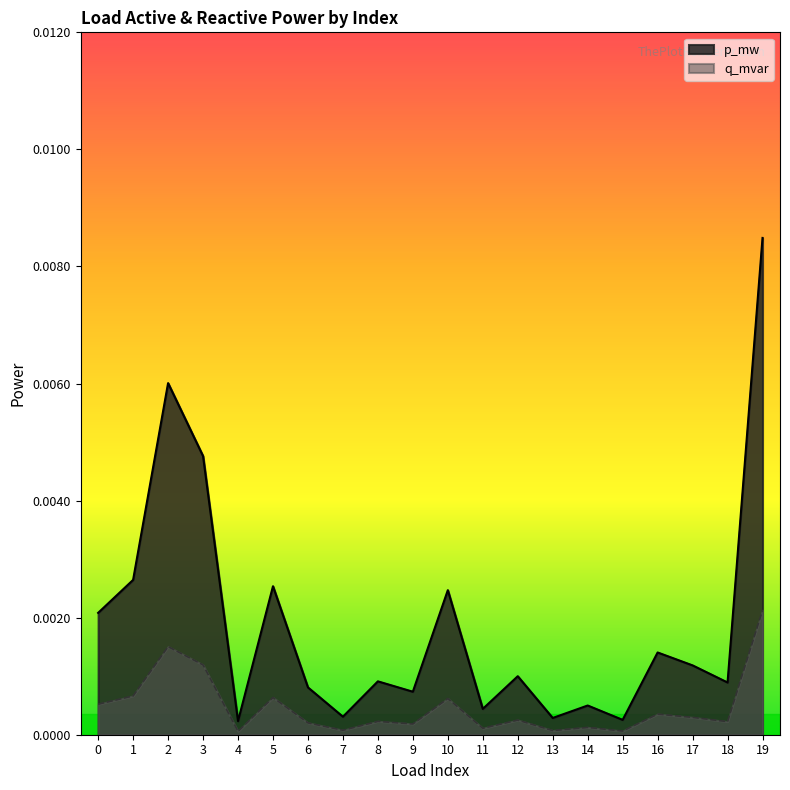

Is the value of p_mw at 3 greater than the value of q_mvar at 8?

Yes